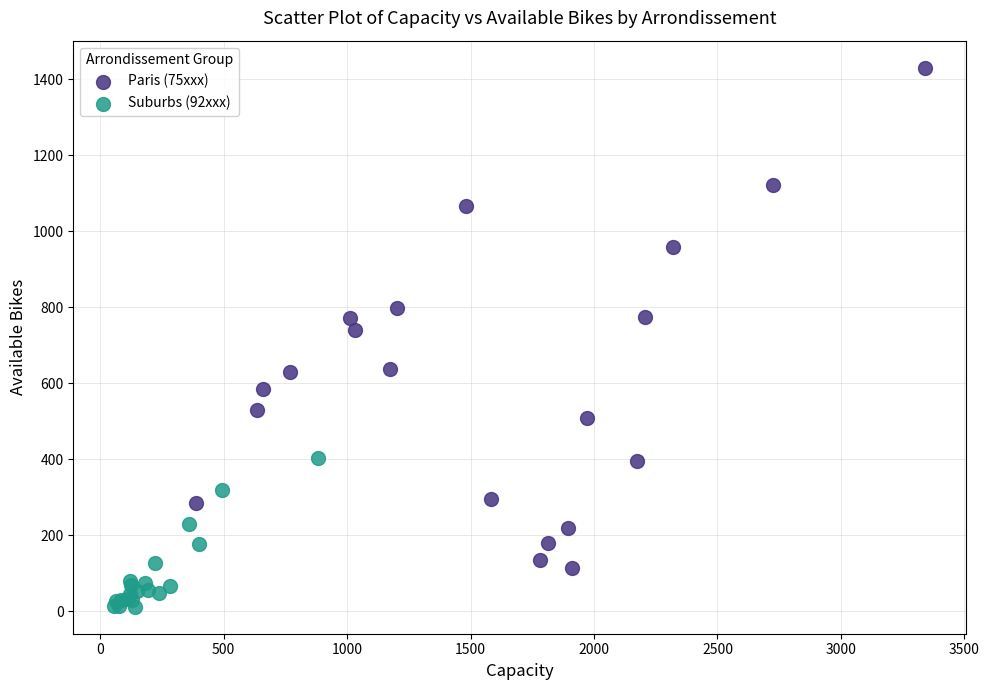

Which series reaches the maximum Y coordinate?

Paris (75xxx)